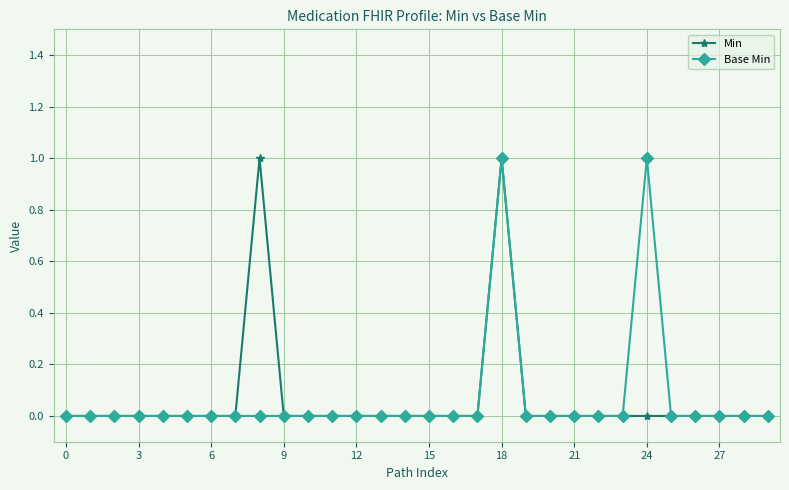

What is the greatest value displayed?

1